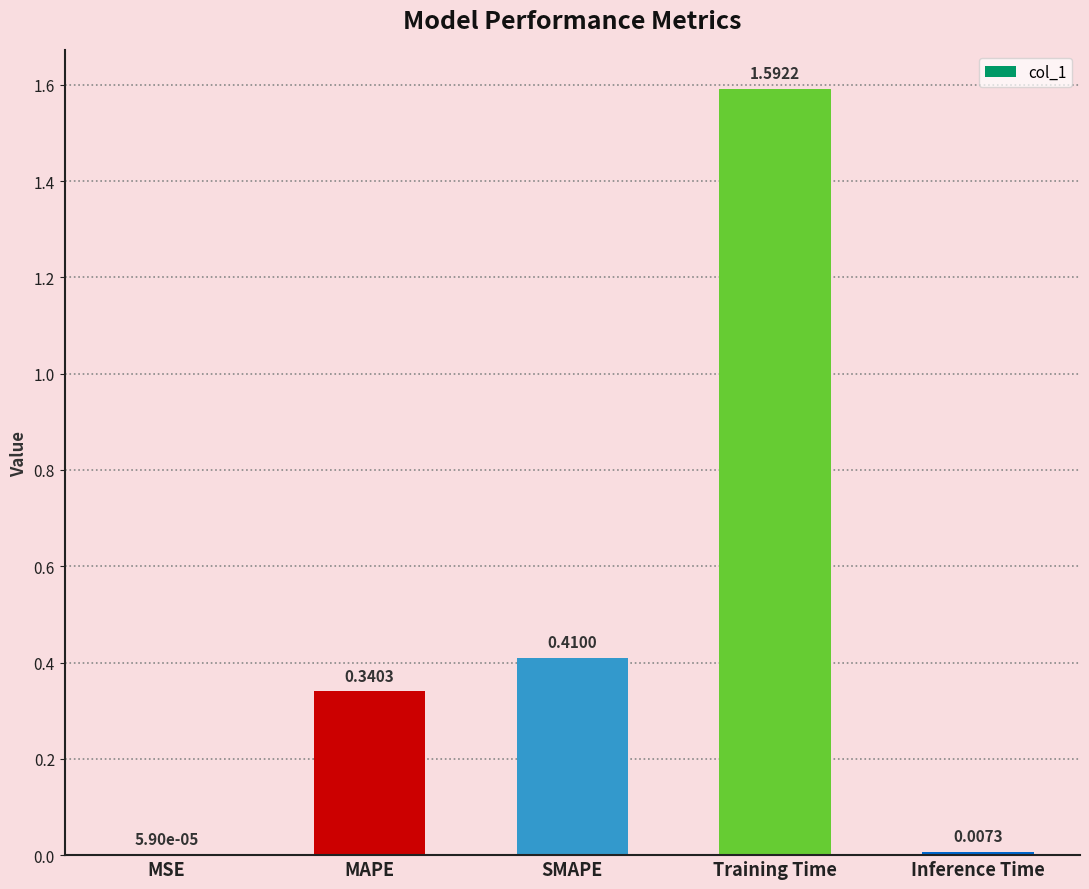

What is the sum of all values?

2.3